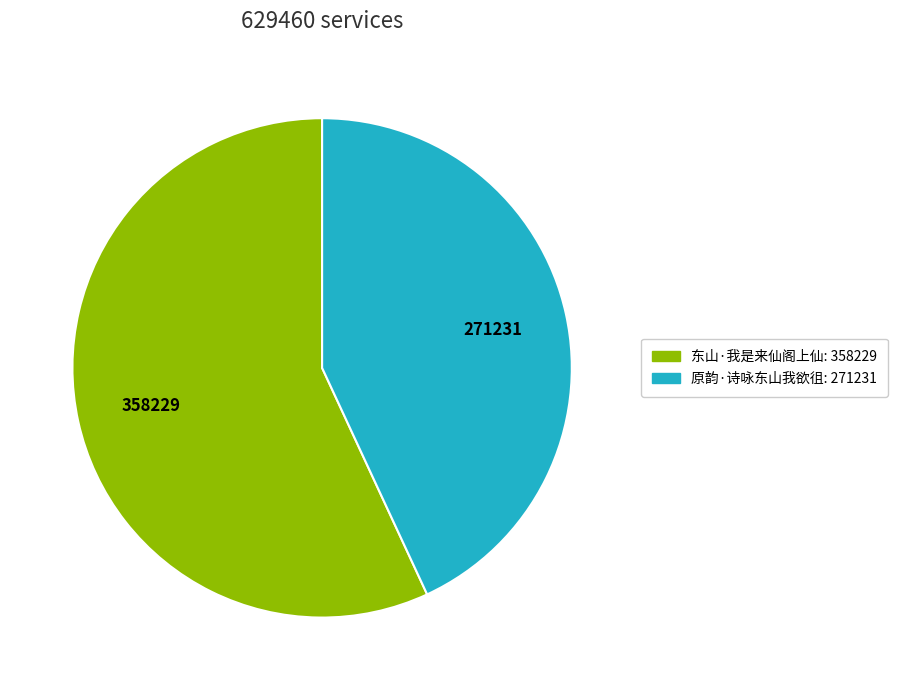

Approximately how many times larger is the value at 东山·我是来仙阁上仙 compared to 原韵·诗咏东山我欲徂?

1.3